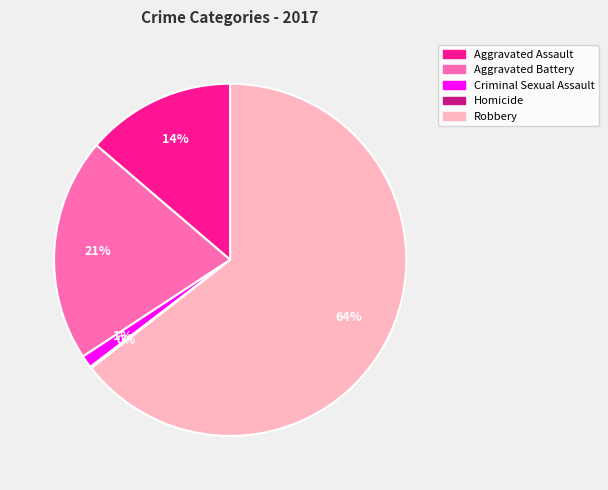

Between Criminal Sexual Assault and Aggravated Battery, which is larger?

Aggravated Battery